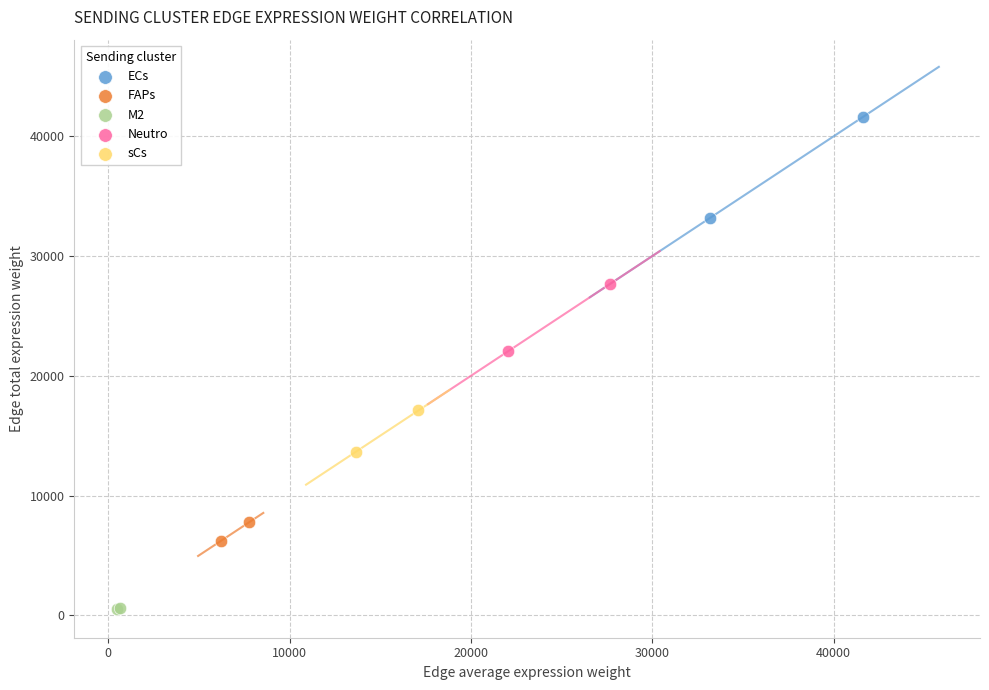

What are all the series names shown in the legend?

ECs, FAPs, M2, Neutro, sCs